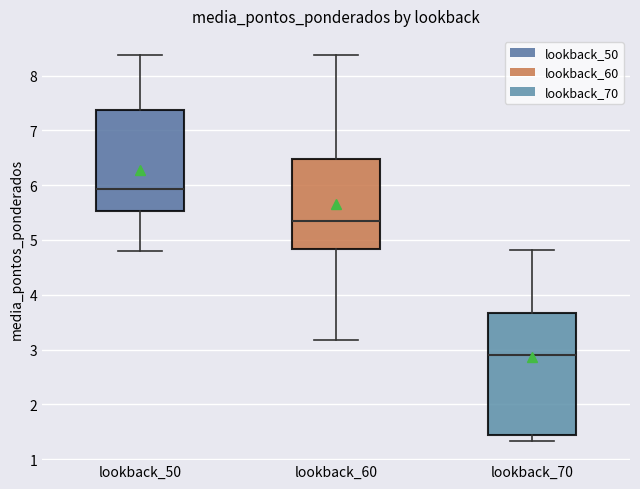

Reading left to right, read every box against the y-axis: the position of its median line, the range the box covers, and the ends of its whiskers. The values are not printed on the chart, so give them approximately, as read against the axis.

lookback_50: median 5.9, box 5.5 to 7.4, whiskers 4.8 to 8.4
lookback_60: median 5.3, box 4.8 to 6.5, whiskers 3.2 to 8.4
lookback_70: median 2.9, box 1.4 to 3.7, whiskers 1.3 to 4.8